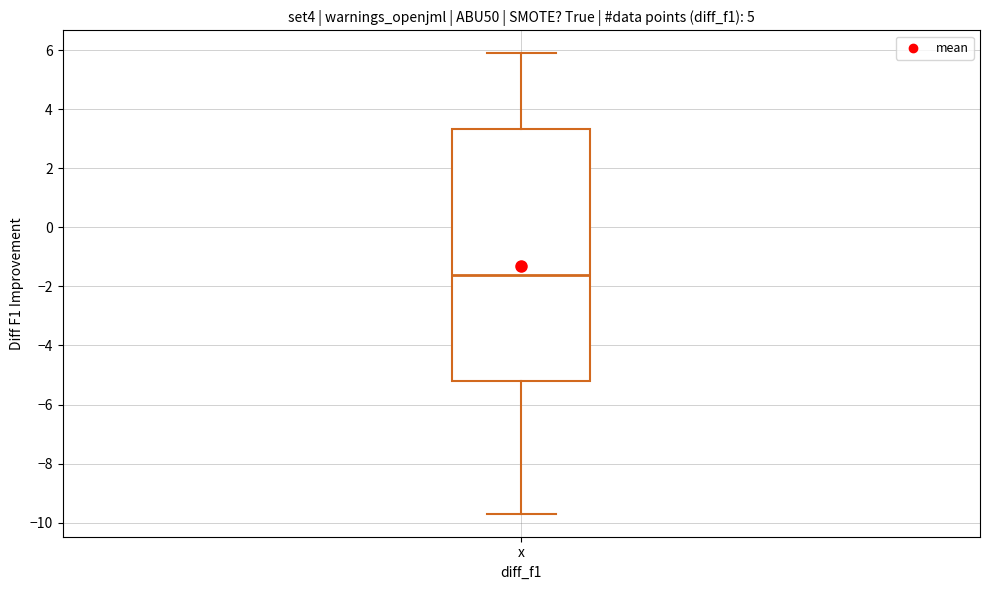

Transcribe this box plot: give where the median line is, the range the box spans, and where the two whiskers end, as read against the y-axis. The values are not printed on the chart, so give them approximately, as read against the axis.

median -1.6, box -5.2 to 3.4, whiskers -9.6 to 6.0